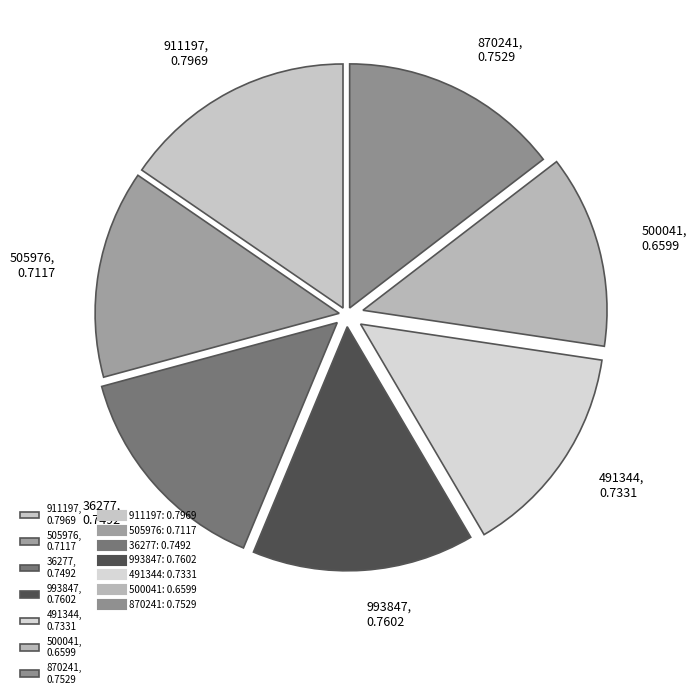

Does 505976, 0.7117 account for over 50% of the chart?

No